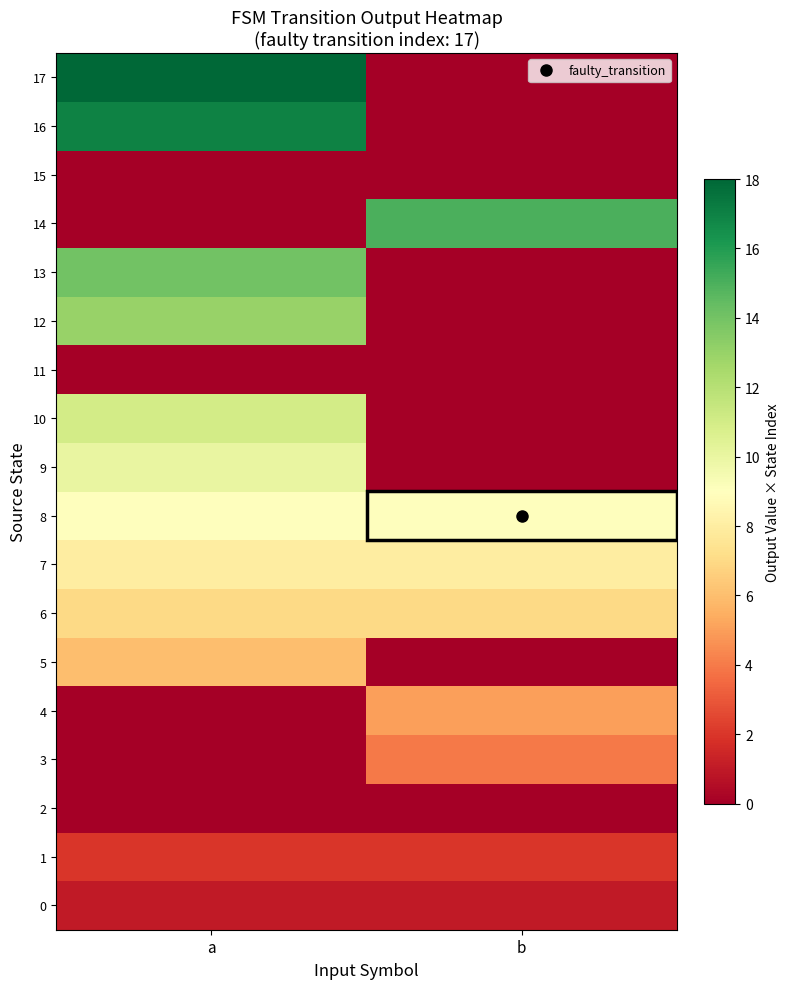

At how many categories does at least one series exceed 8?

2